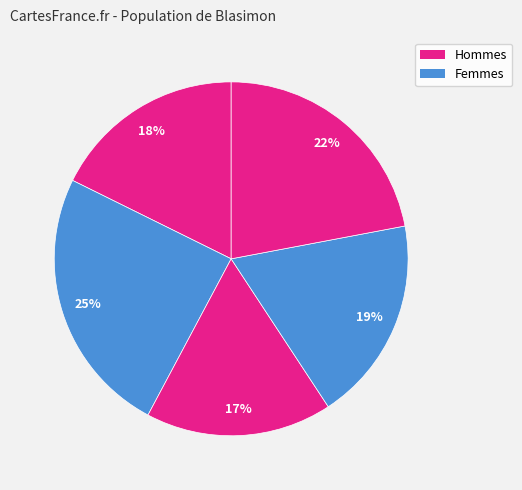

How many slices are in this pie chart?

5